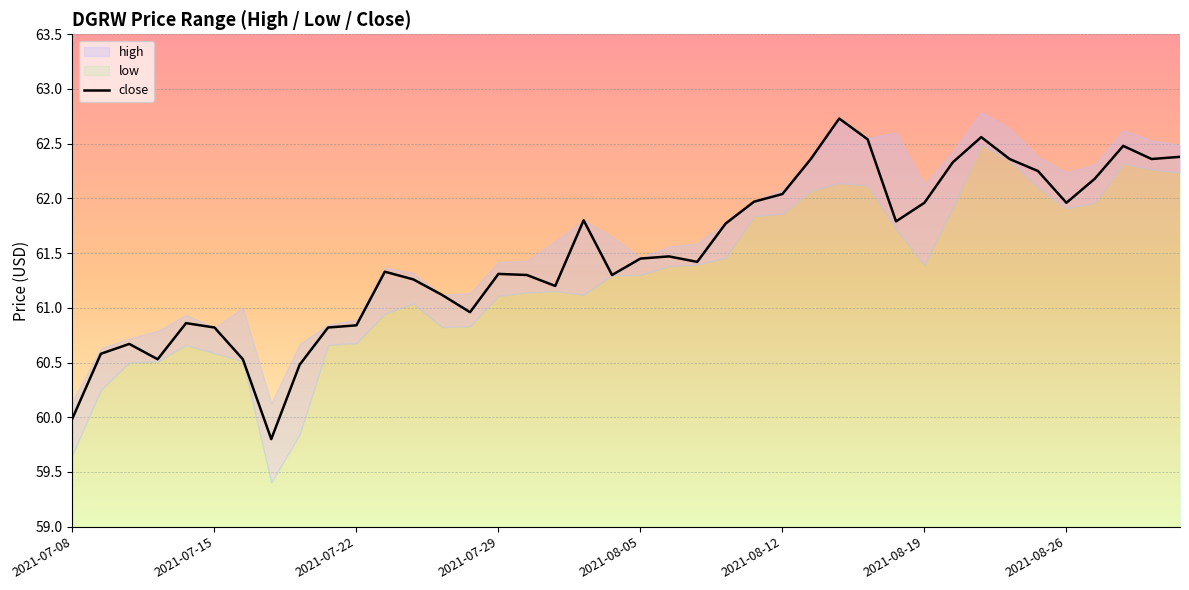

The value of close at 2021-07-22 is 85.1. True or false?

False